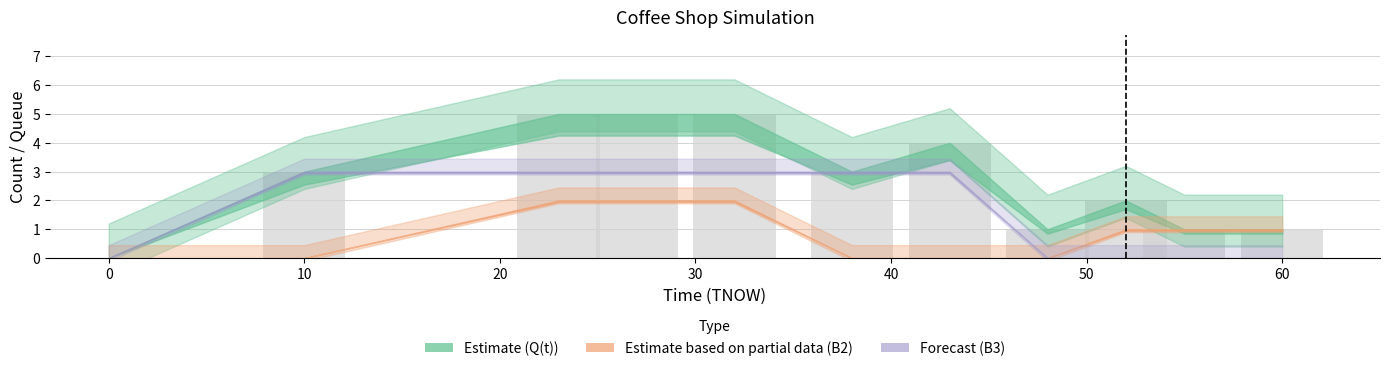

The Q(t) series shows 7 at 23. True or false?

False